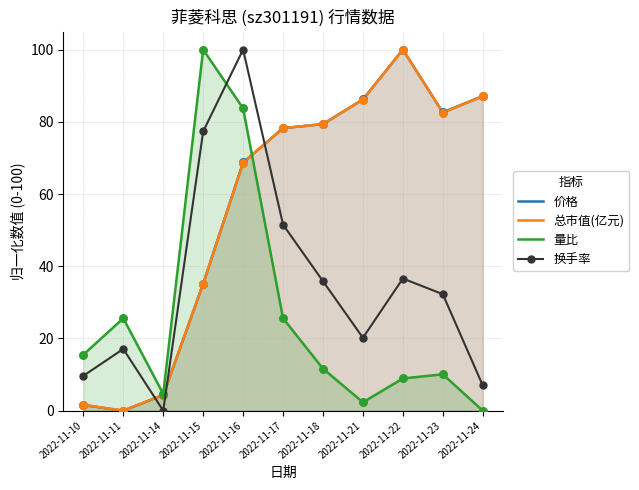

At which category is the sum across all series the highest?

2022-11-16